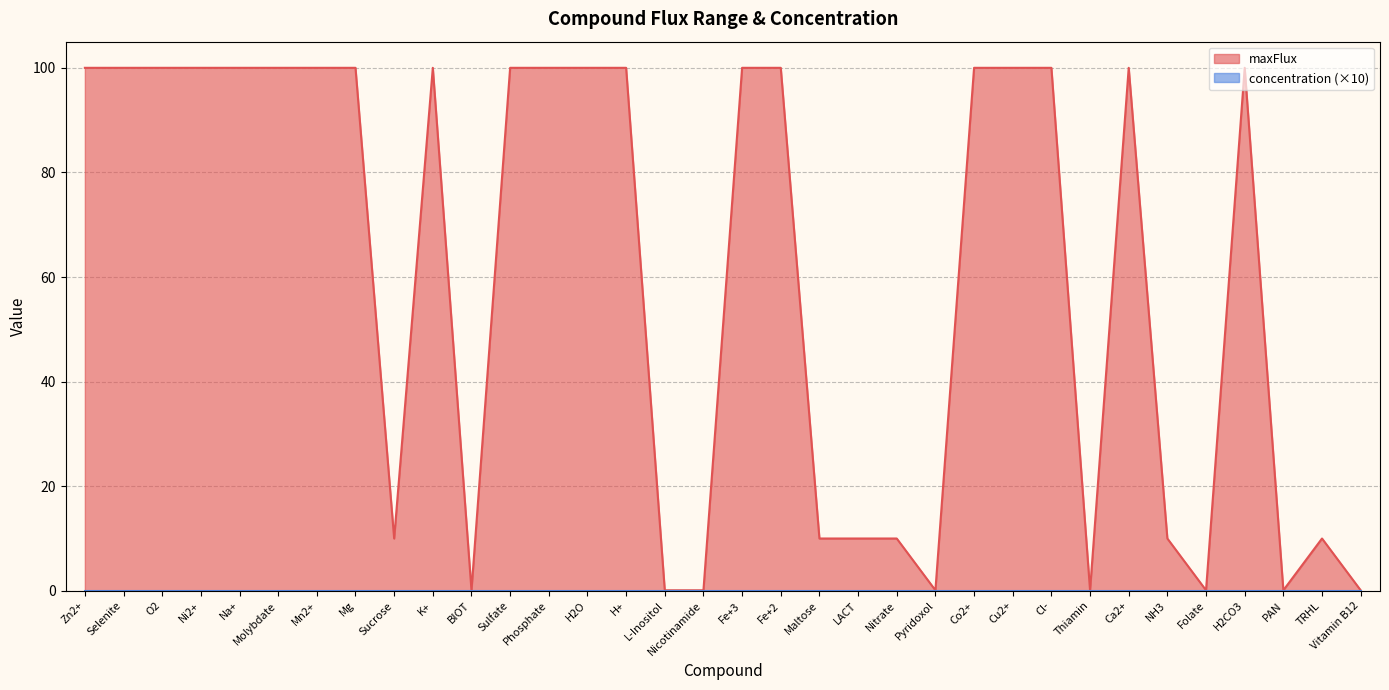

What is the value of the 33rd point from the left?

10.0